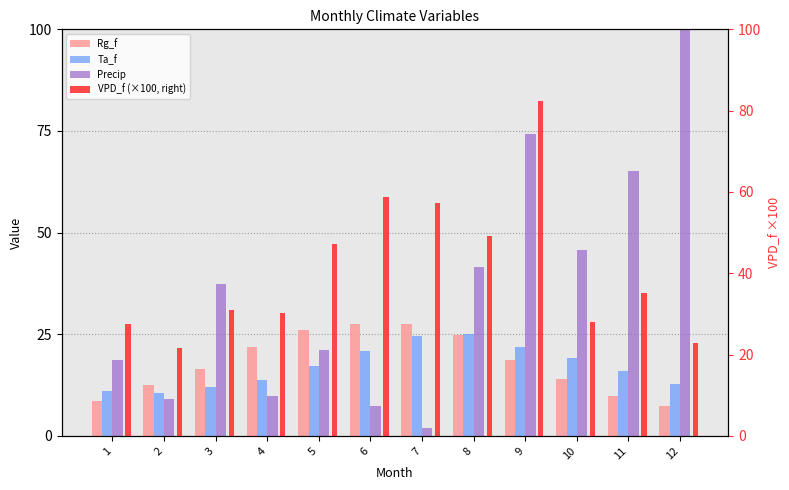

How many bars are there in total?

48